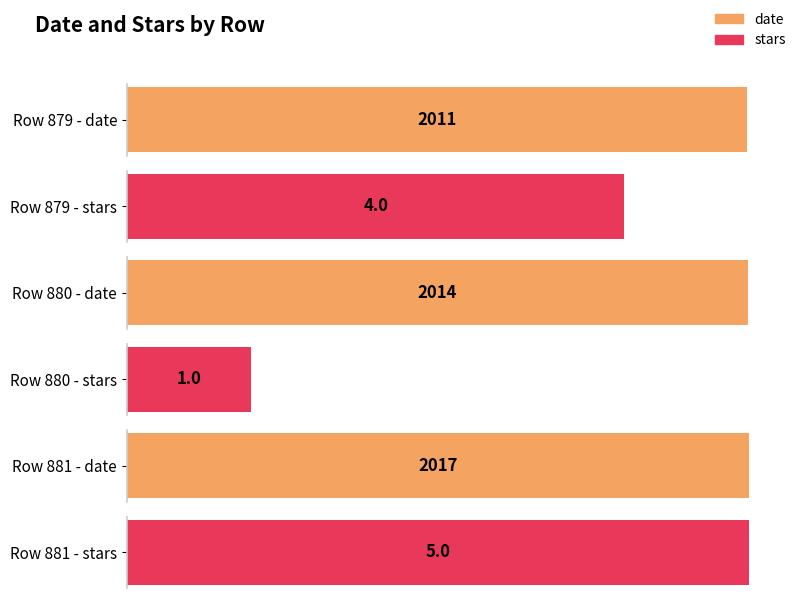

How many values in the date series exceed 2014?

1